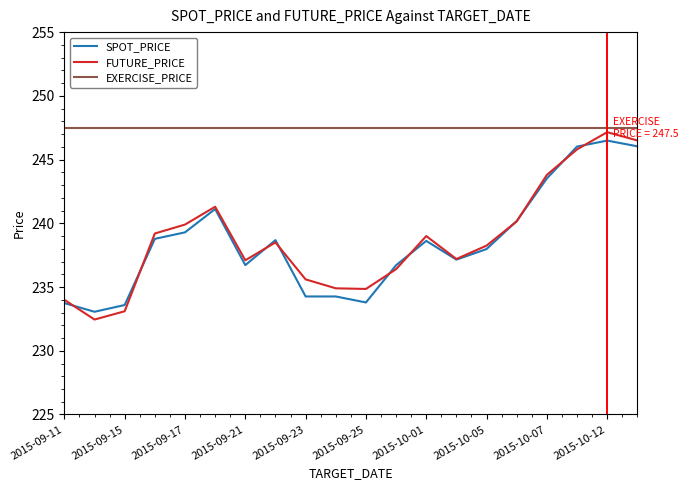

Which series has the largest range (max minus min)?

FUTURE_PRICE